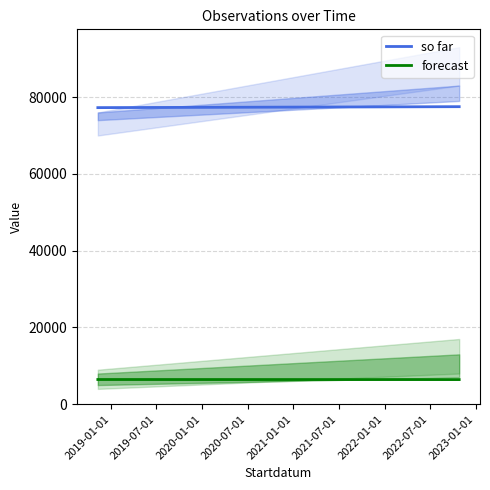

What is the sum of all values?

15